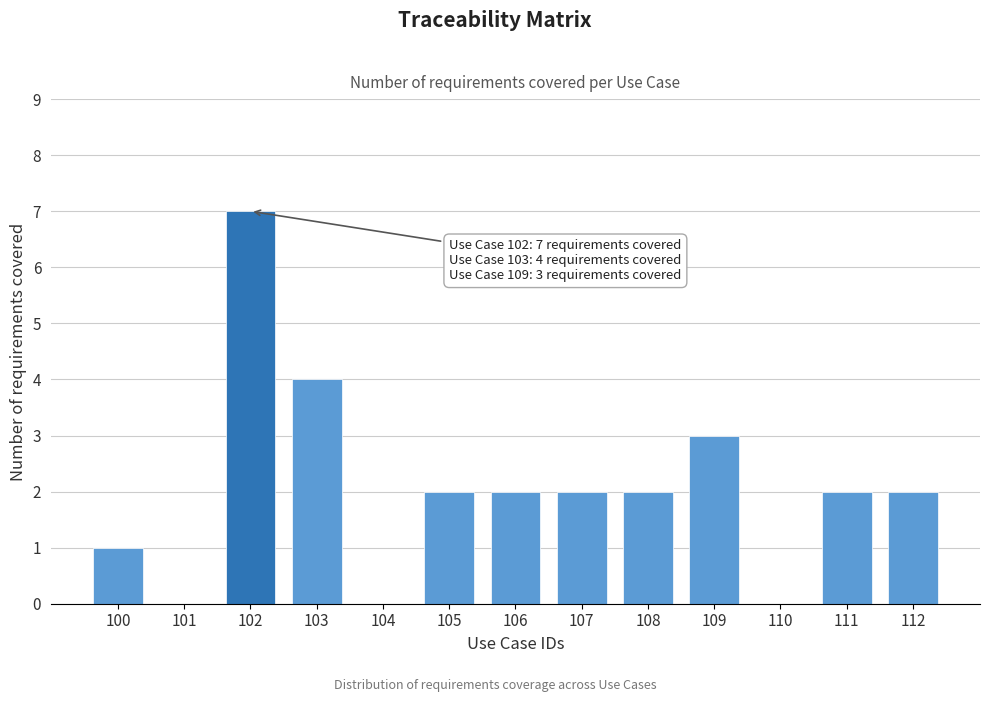

Reading left to right, transcribe all the data shown in this chart.

100=1	101=0	102=7	103=4	104=0	105=2	106=2	107=2	108=2	109=3	110=0	111=2	112=2